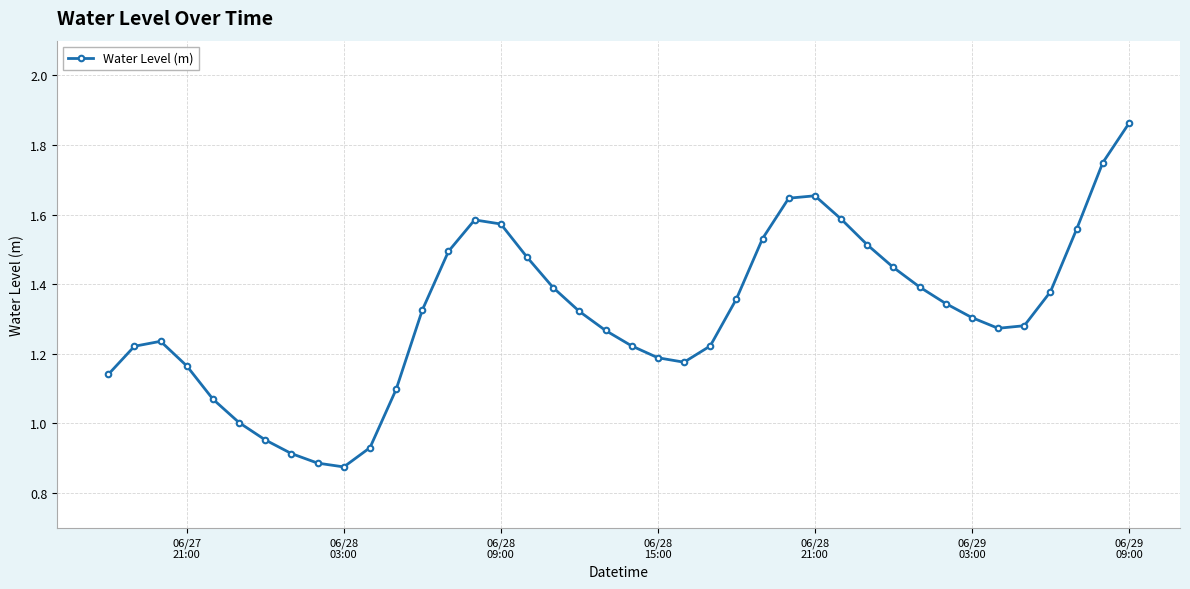

What is the sum of all values?

52.6